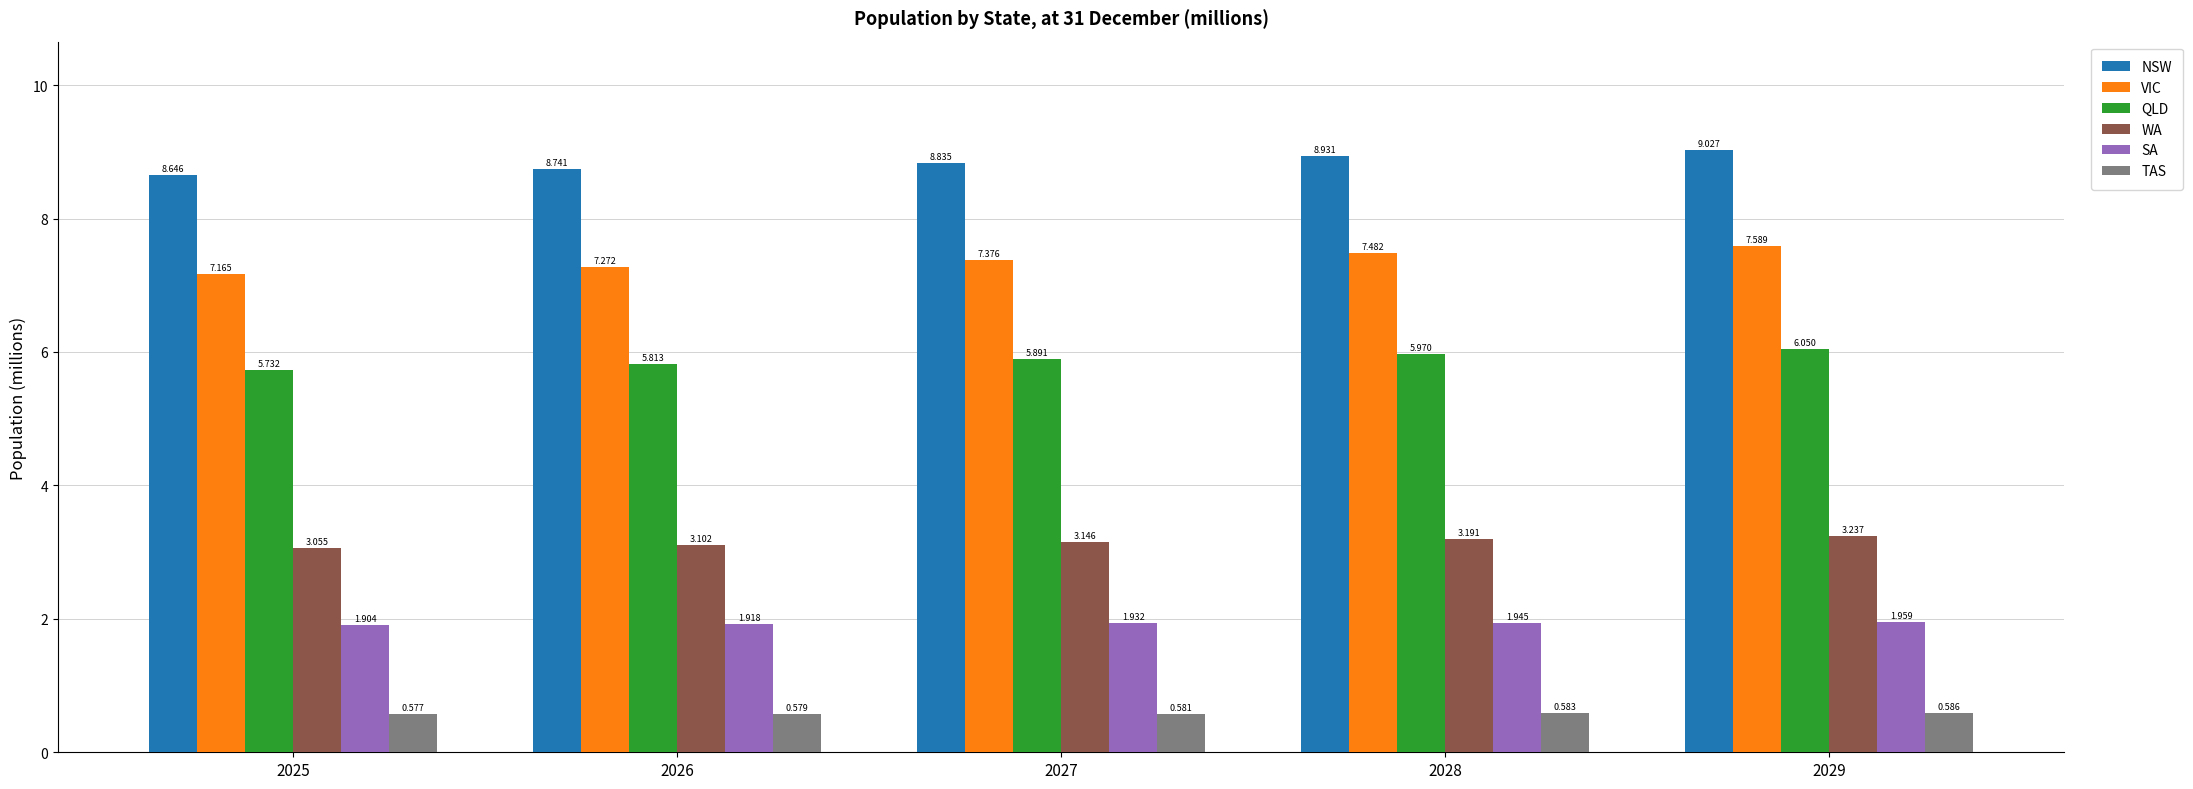

How many series are shown in this chart?

6